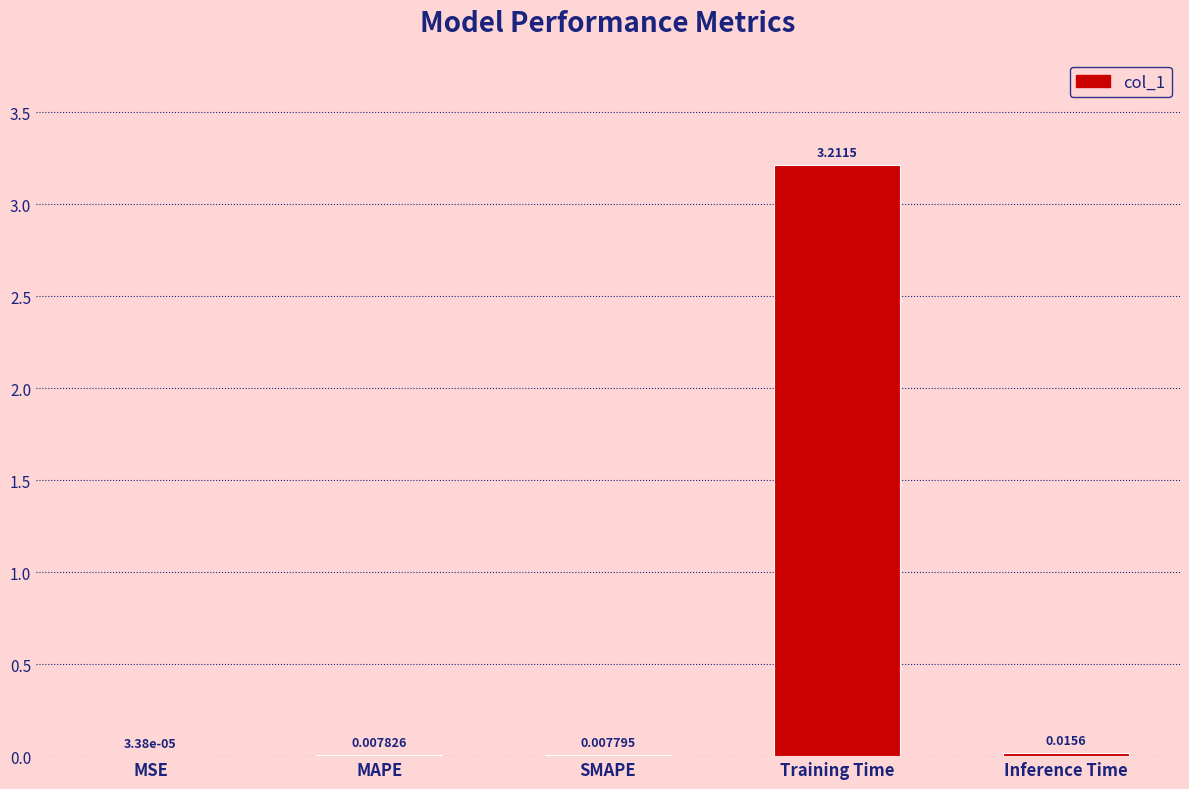

What is the sum of the values at Training Time and SMAPE?

3.2